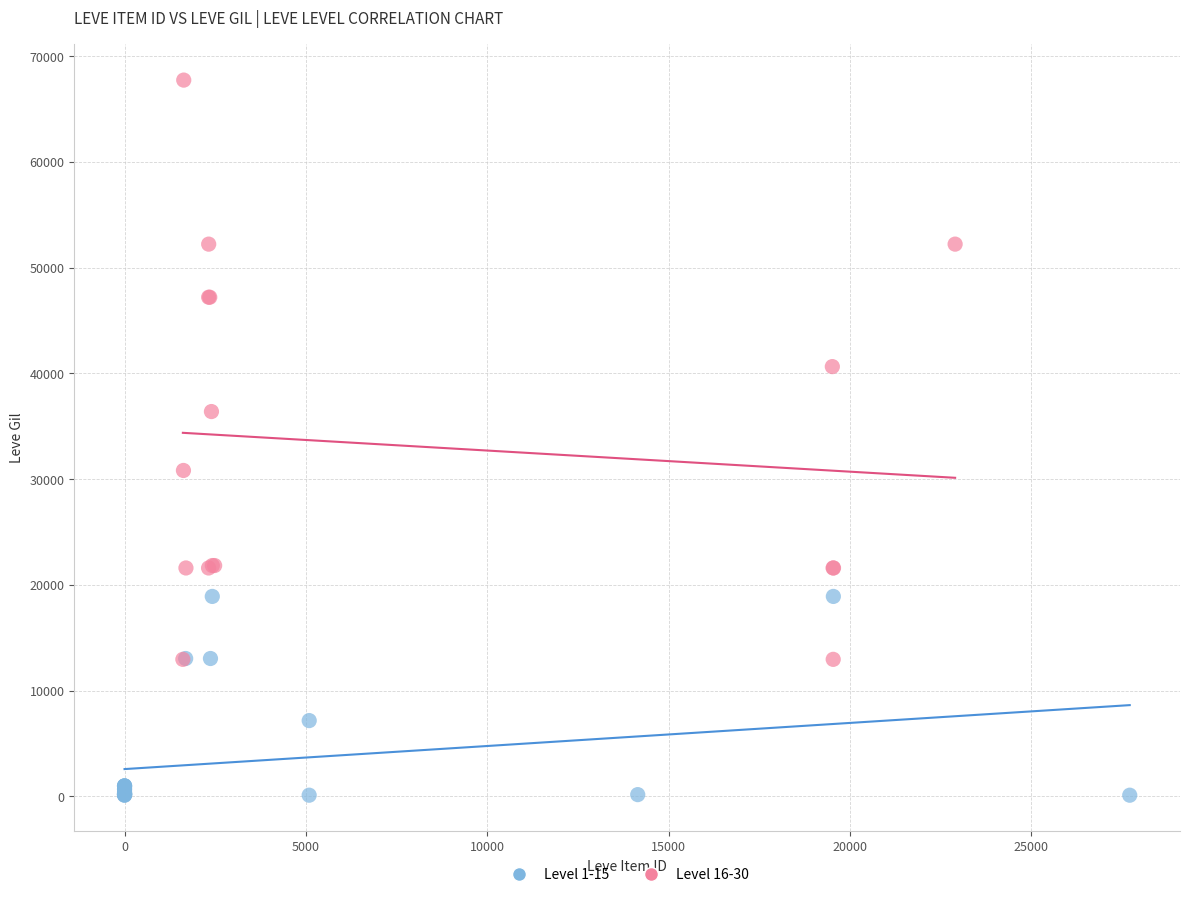

Which series has the largest Y range (max minus min)?

Level 16-30